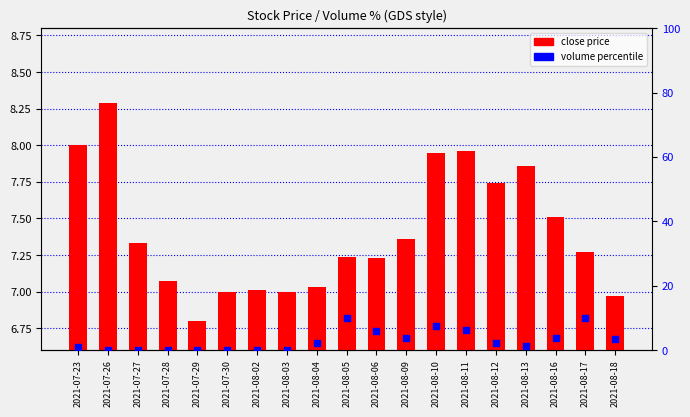

What are all the series names shown in the legend?

close price, volume percentile